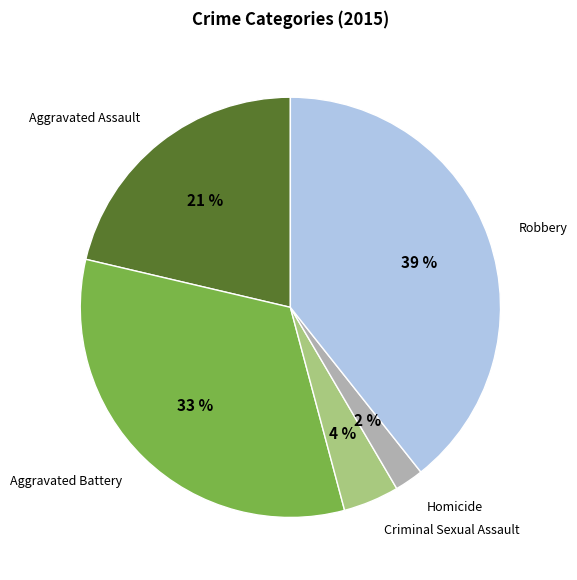

Is Homicide the majority of the pie?

No